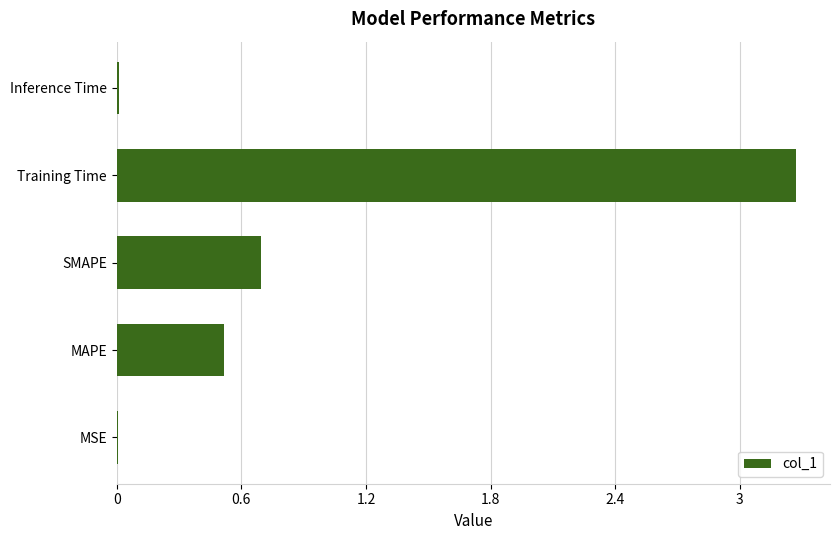

Is it true that the value at SMAPE is 0.7?

True